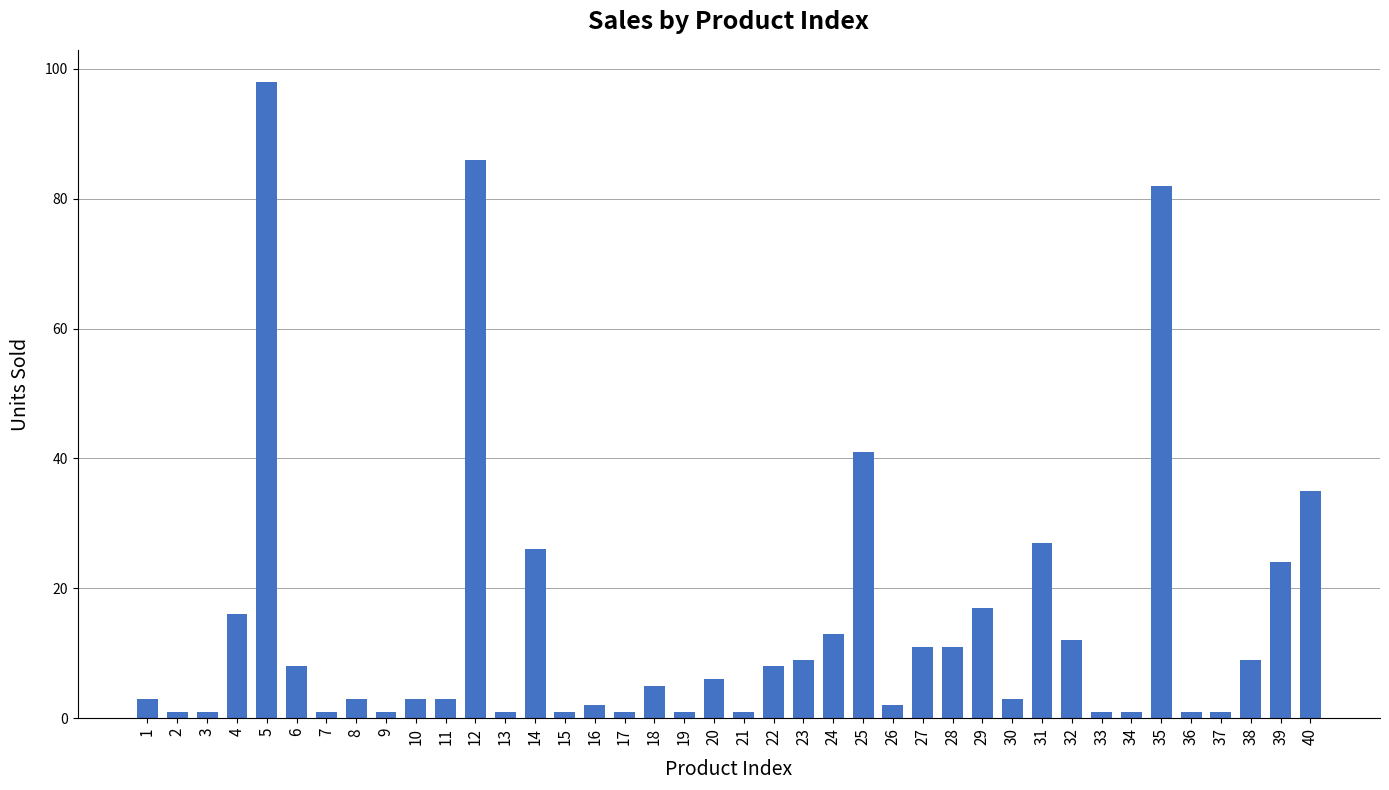

Between 25 and 7, which is larger?

25